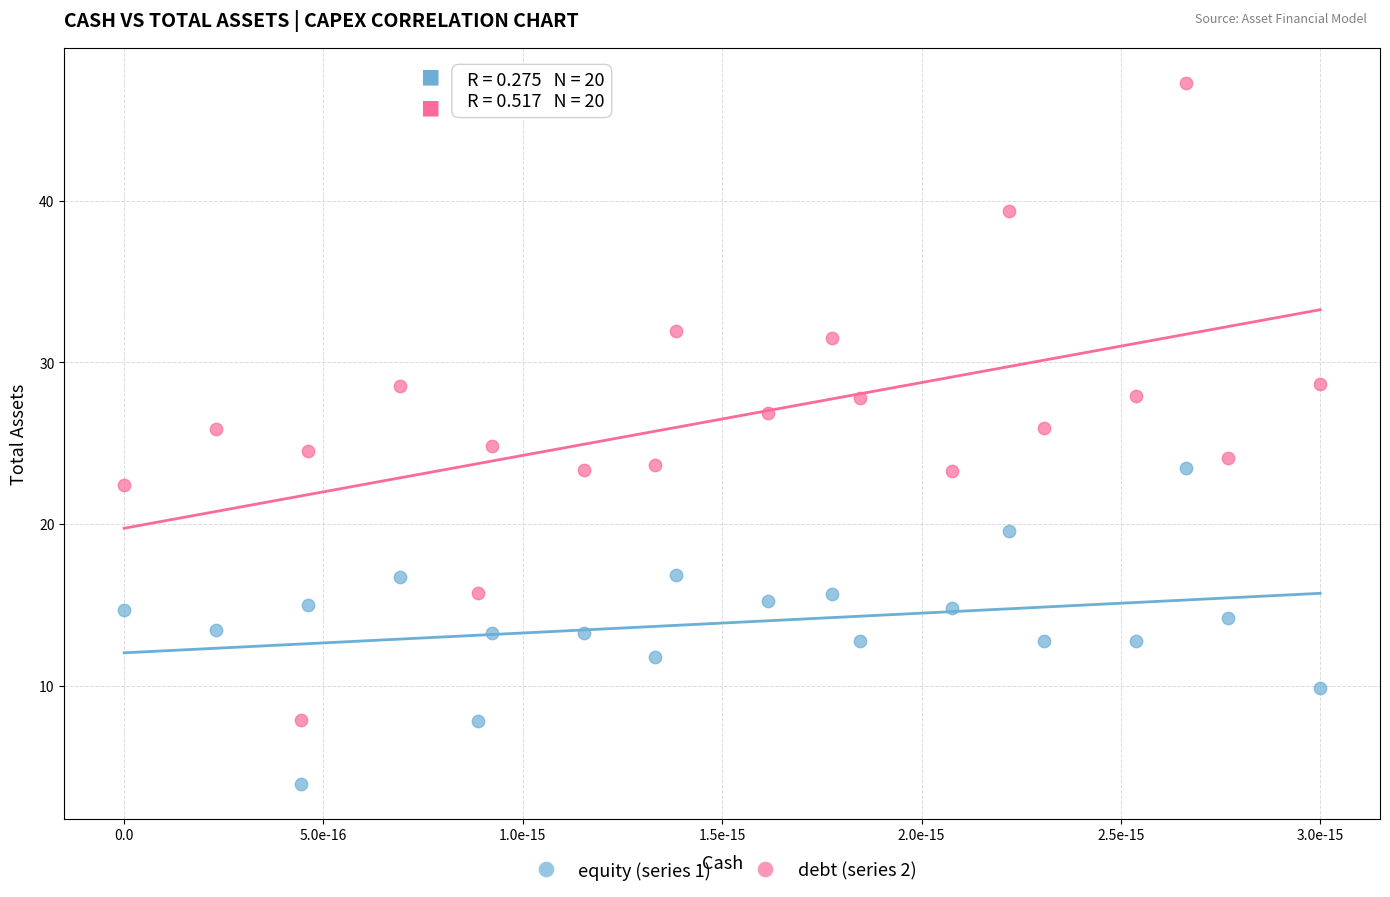

Across all data points, what is the range of Y values (max minus min)?

43.3